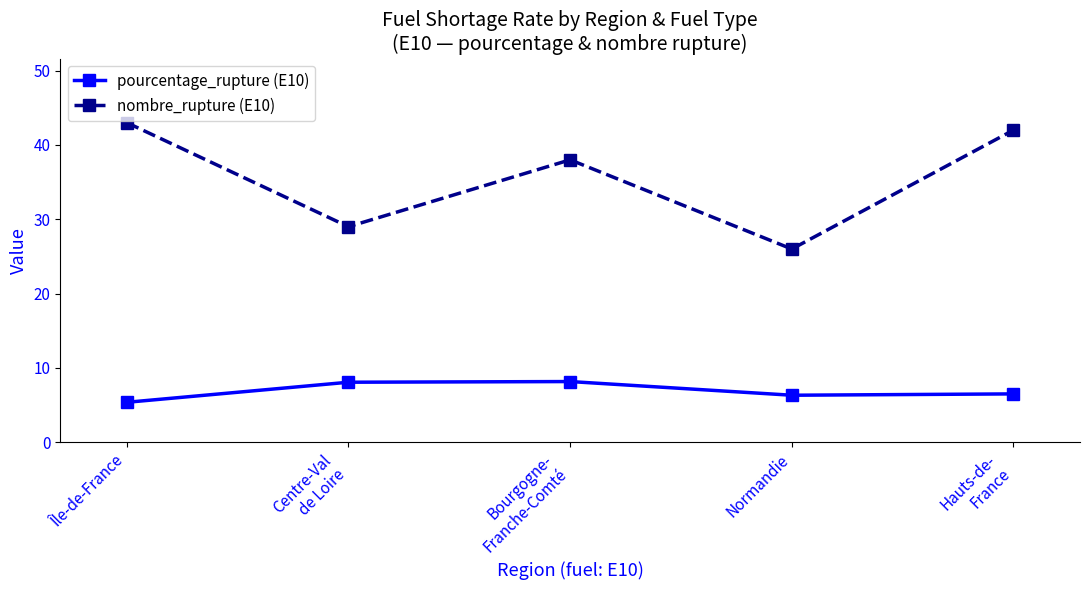

At how many categories does at least one series exceed 25?

5